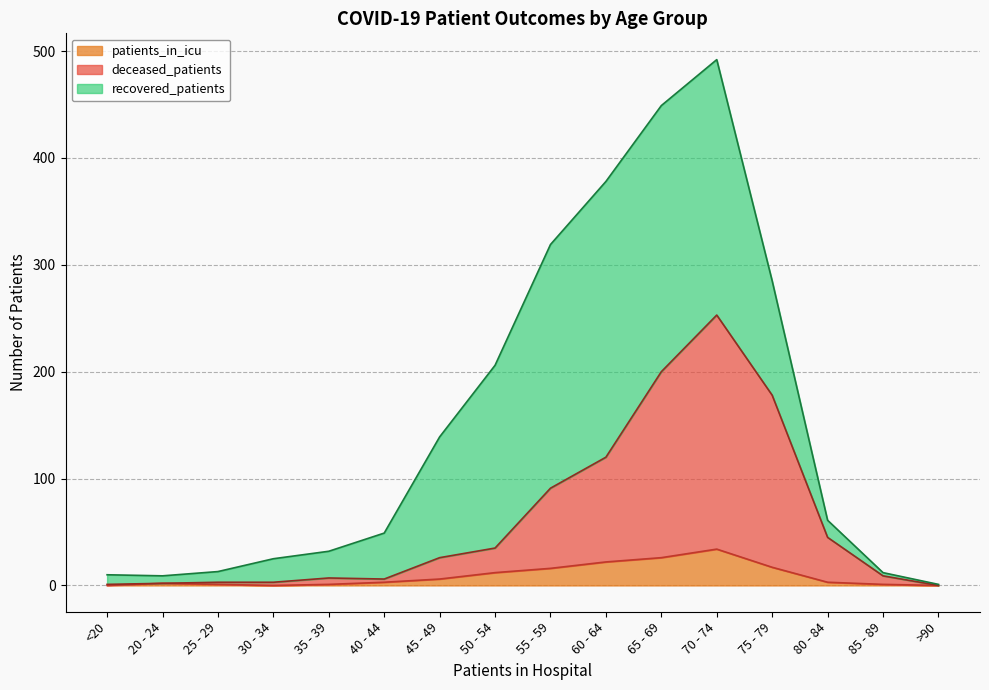

What is the label of the 11th point from the right?

40 - 44